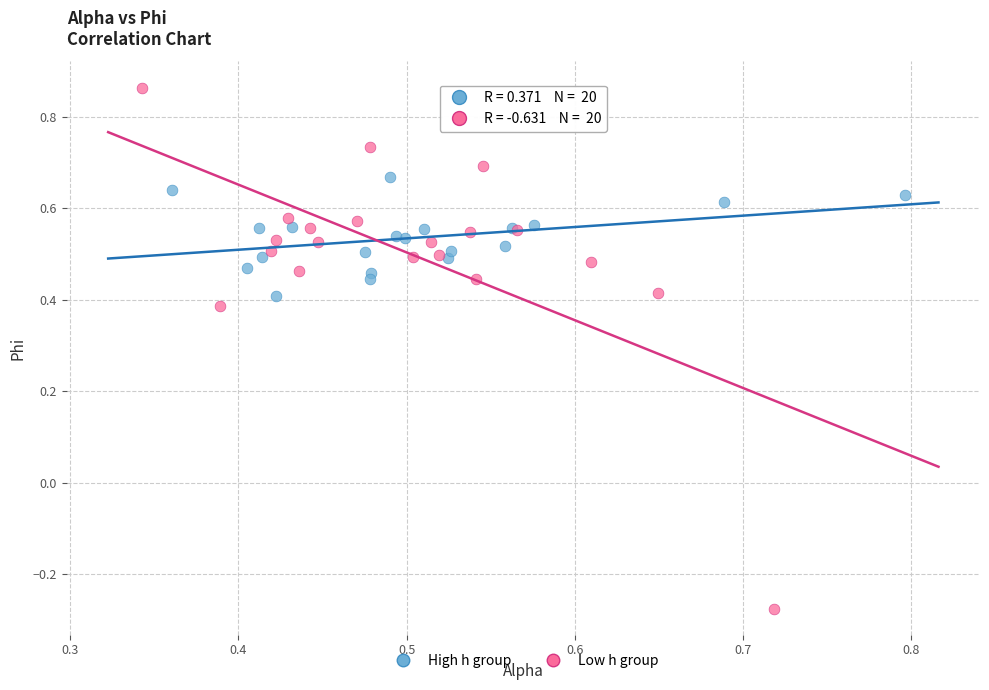

Which series reaches the maximum Y coordinate?

Low h group